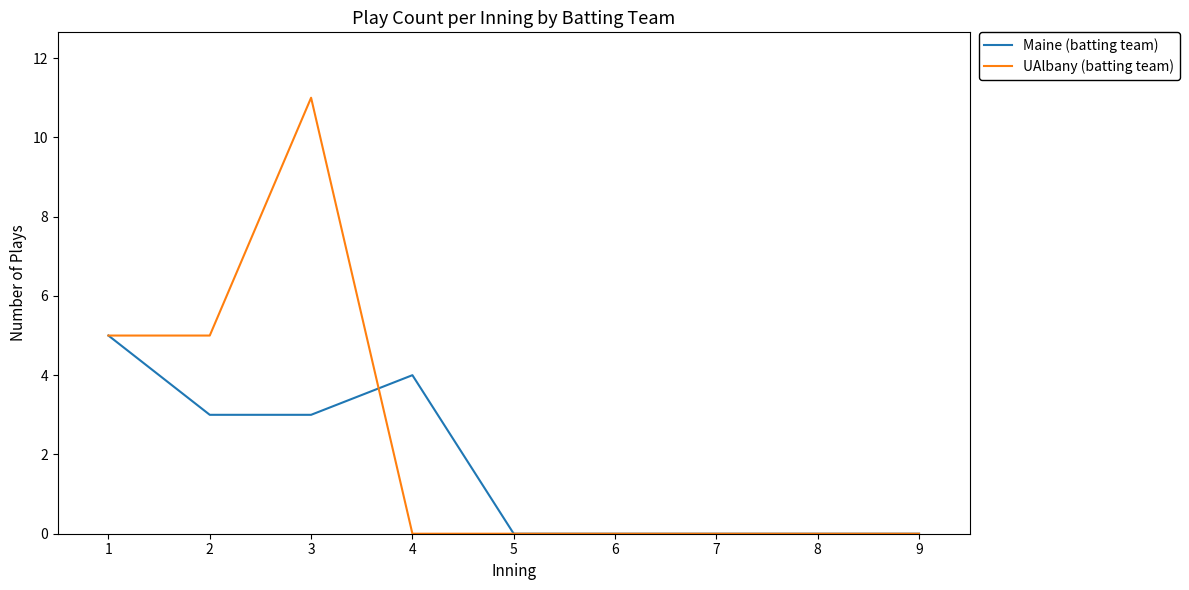

At which category is the sum across all series the highest?

3